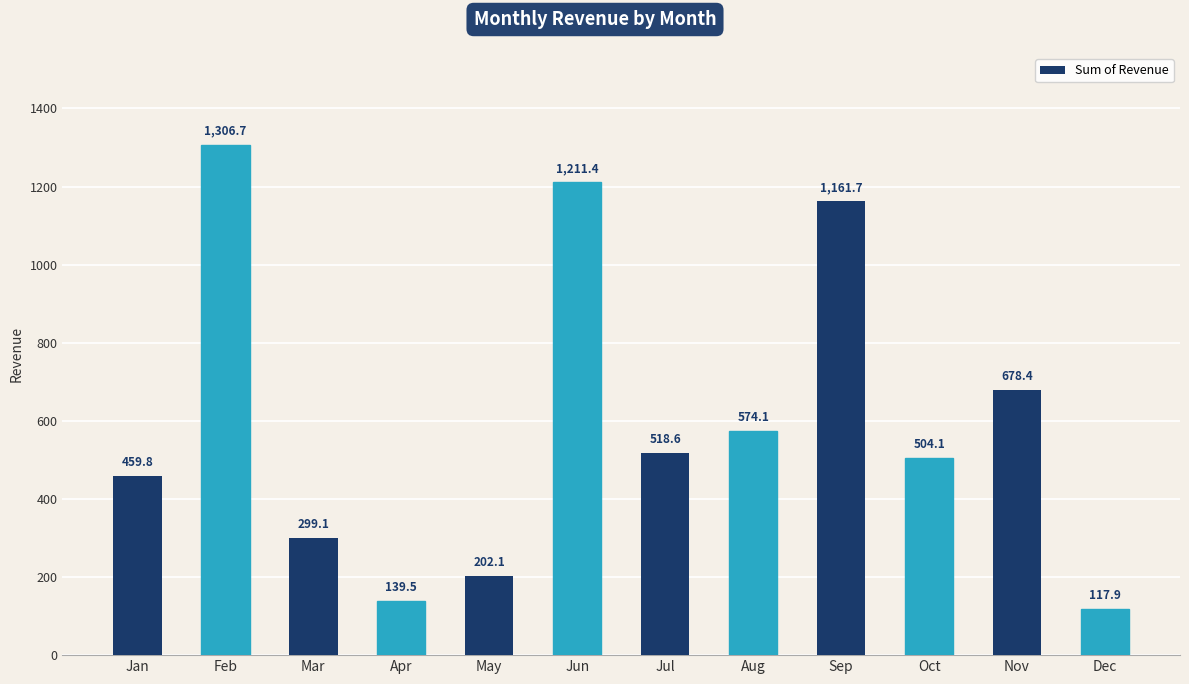

The value at Apr is 82.0. True or false?

False